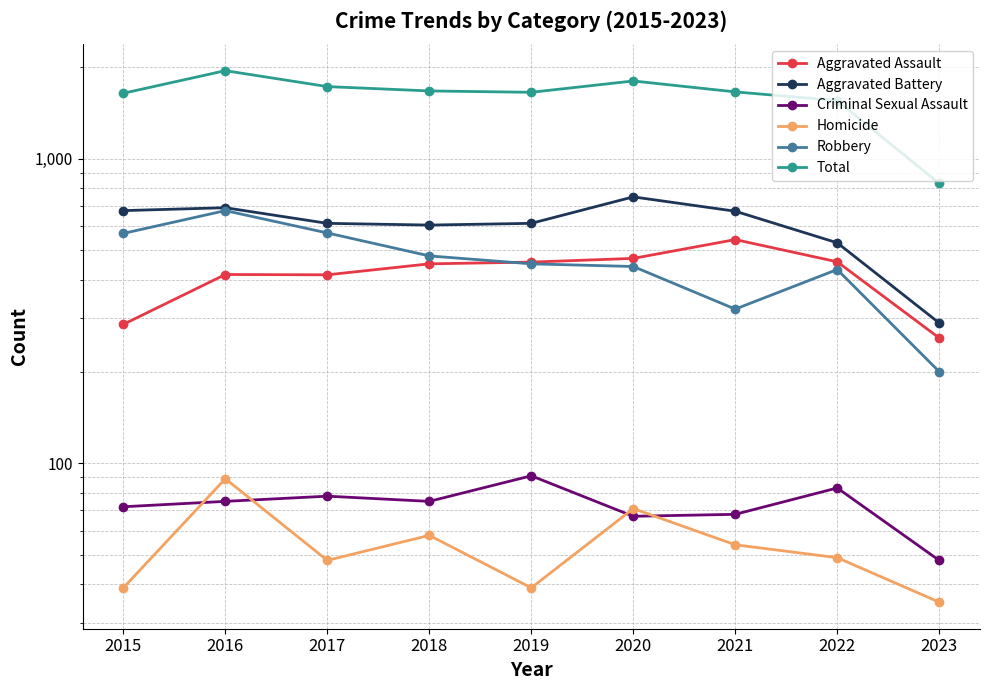

What is the spread (max minus min) of values at 2019?

1615